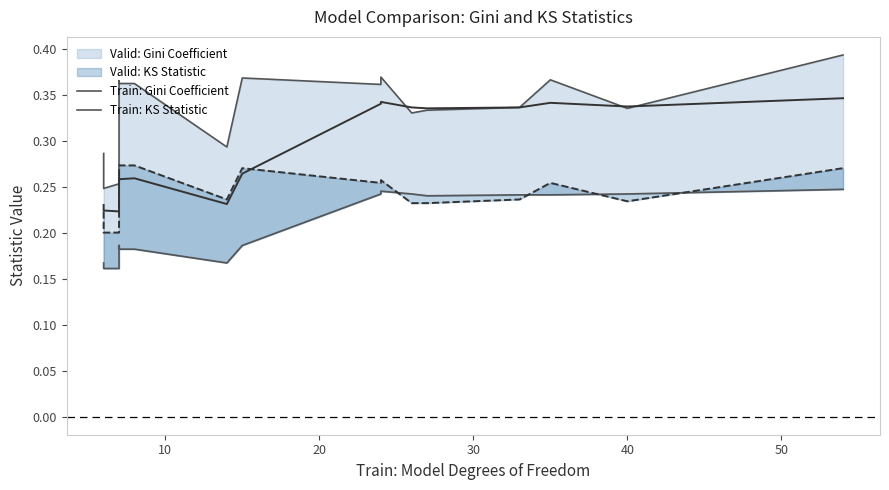

What is the value of the Train: Kolmogorov-Smirnov Statistic point at the 15th from the left?

0.2